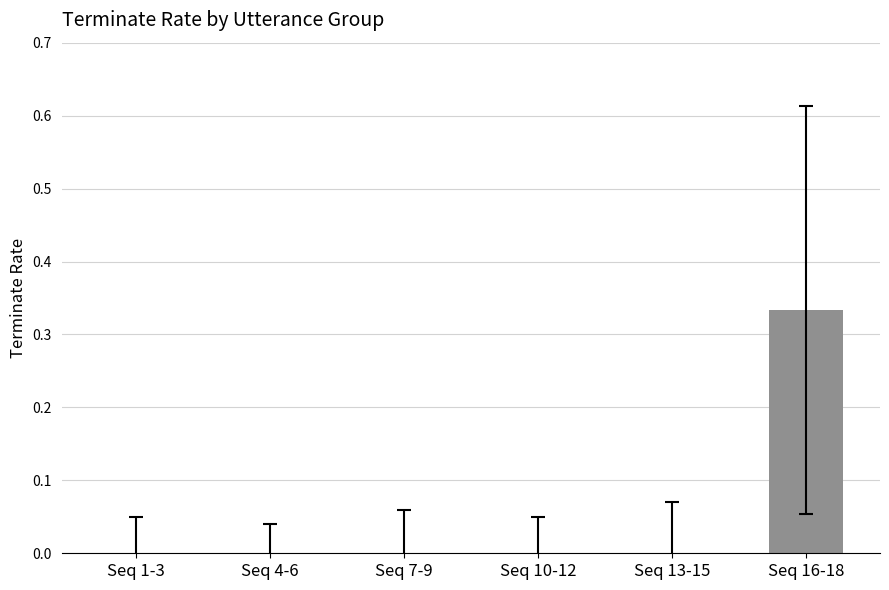

The chart shows a value of 0.0 at Seq 4-6. True or false?

True